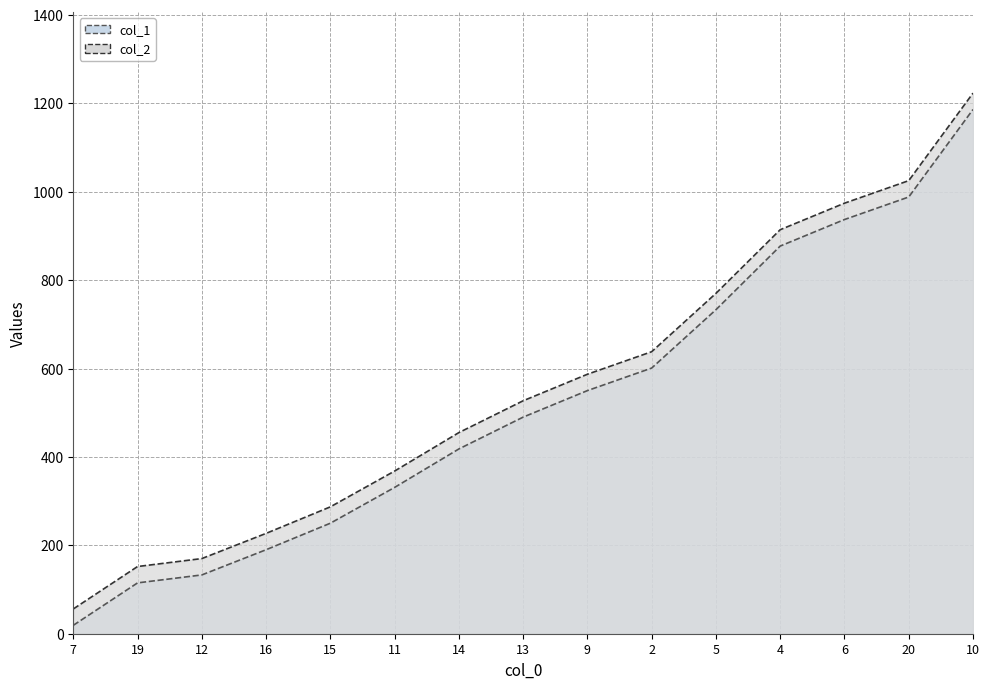

Where is col_1 nearest to the value 602?

2